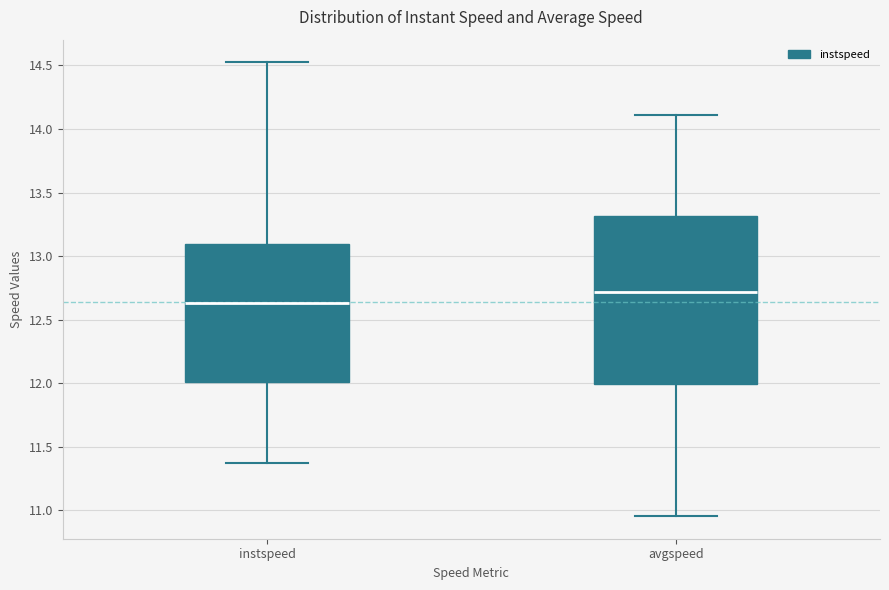

Reading left to right, transcribe this box plot: for each box, give where its median line is, the range the box spans, and where its two whiskers end, as read against the y-axis. The values are not printed on the chart, so give them approximately, as read against the axis.

instspeed: median 12.65, box 12.00 to 13.10, whiskers 11.35 to 14.50
avgspeed: median 12.70, box 12.00 to 13.30, whiskers 10.95 to 14.10